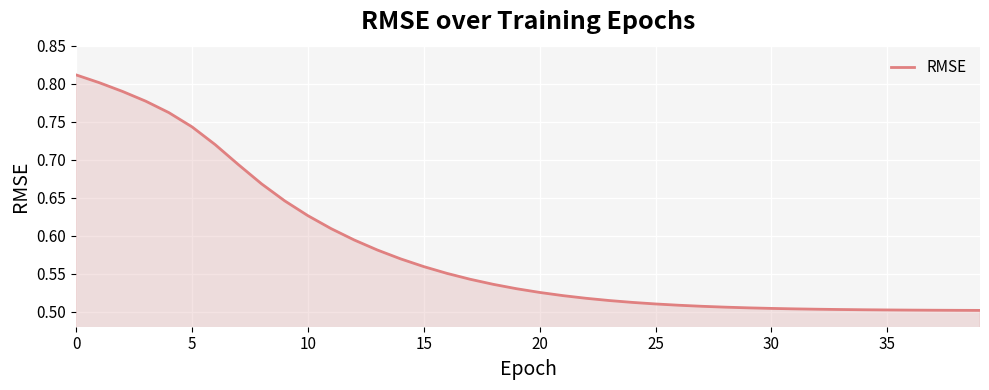

What is the difference between the maximum and minimum values?

0.3